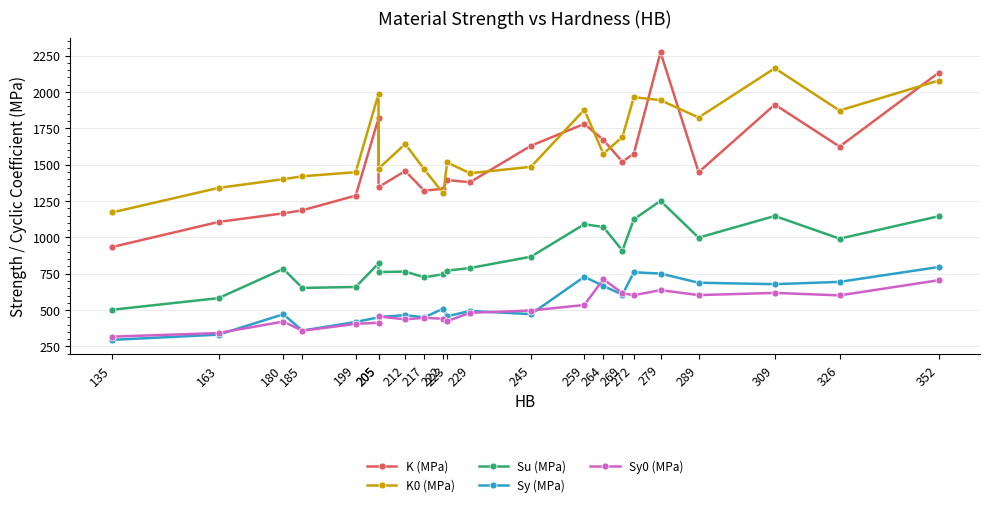

What is the maximum value for Su (MPa)?

1251